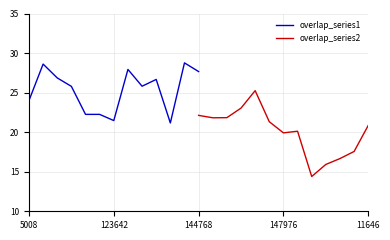

Does the chart display data point markers on the line(s)?

No